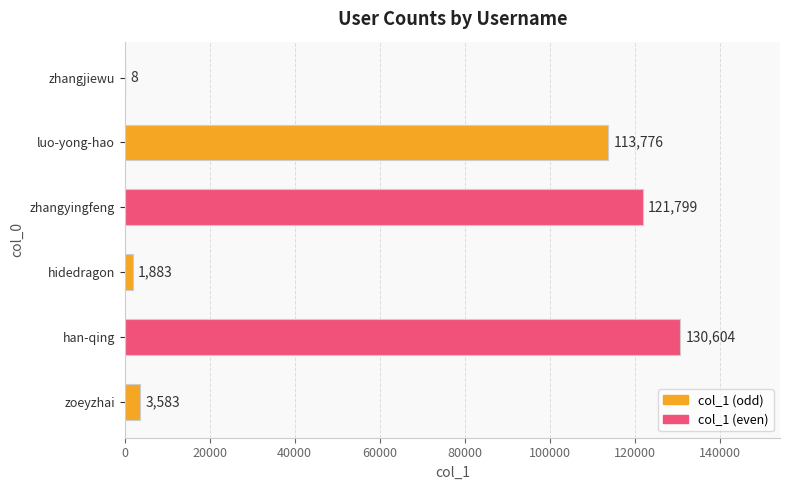

Where is the data nearest to the value 65306?

luo-yong-hao